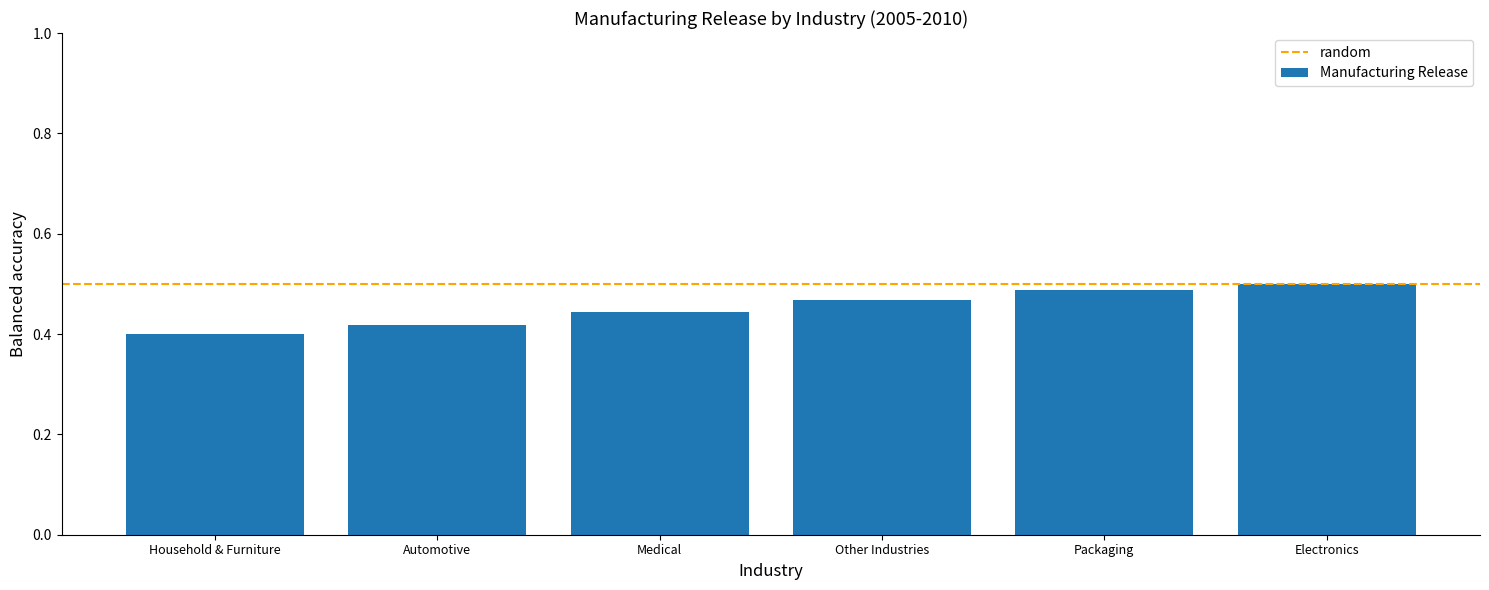

What is the label of the 5th bar from the right?

Automotive